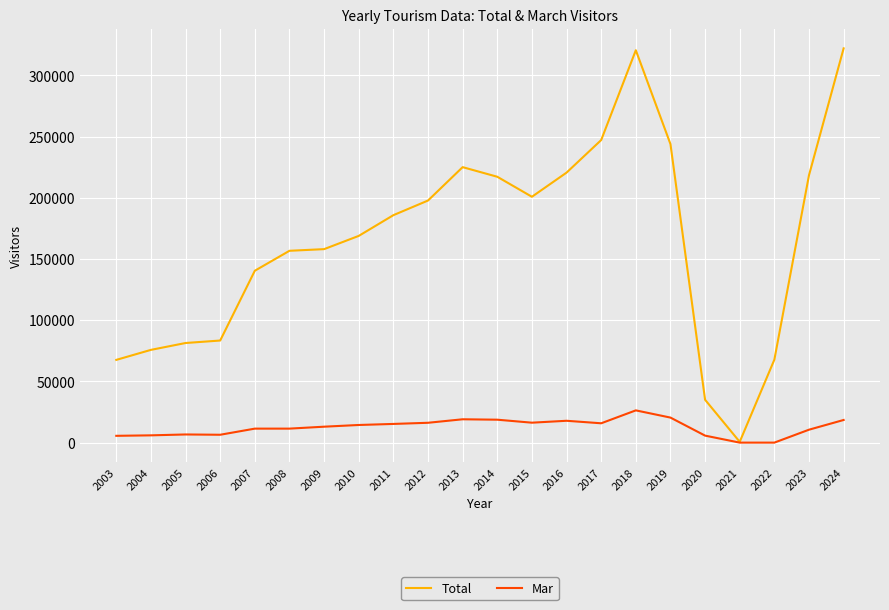

Between 2003 and 2018, which series saw the biggest shift?

Total